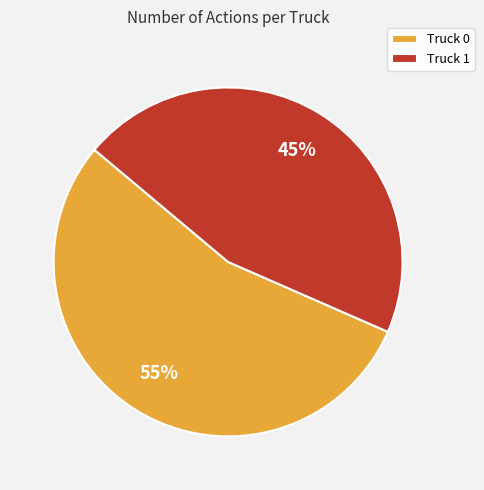

Does Truck 1 account for over 50% of the chart?

No